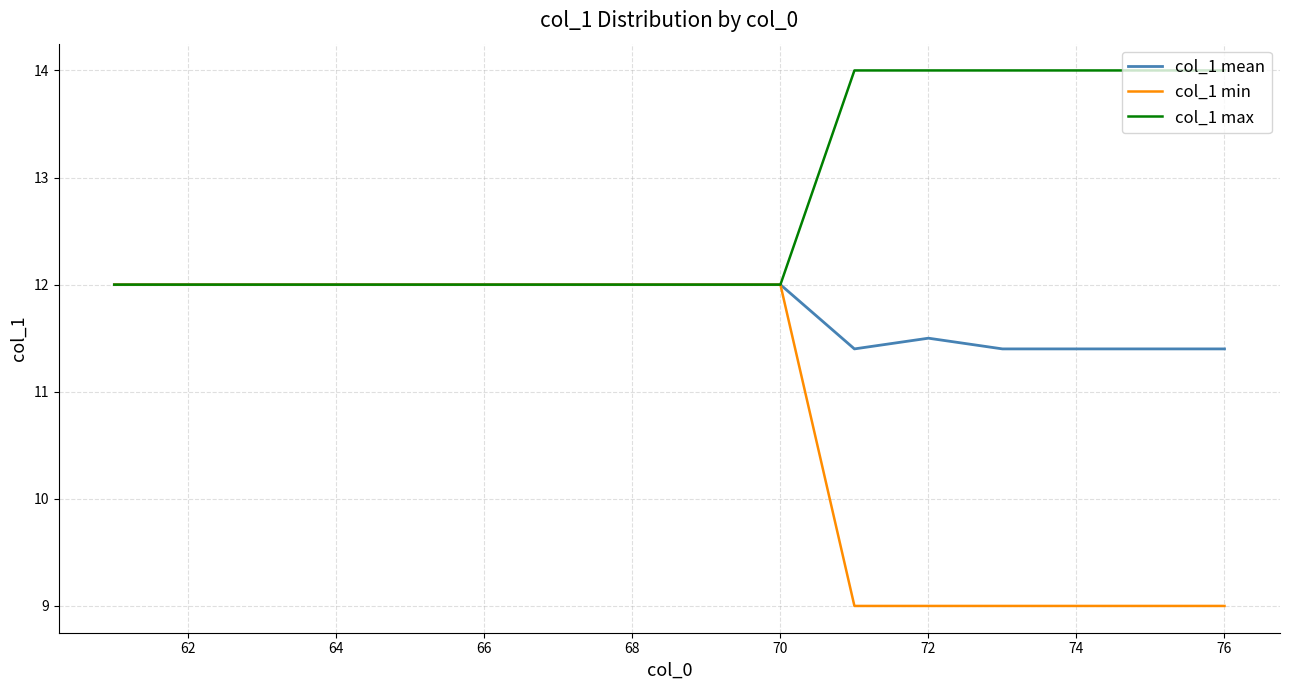

List the series in order of their overall mean, lowest first.

col_1 min, col_1 mean, col_1 max